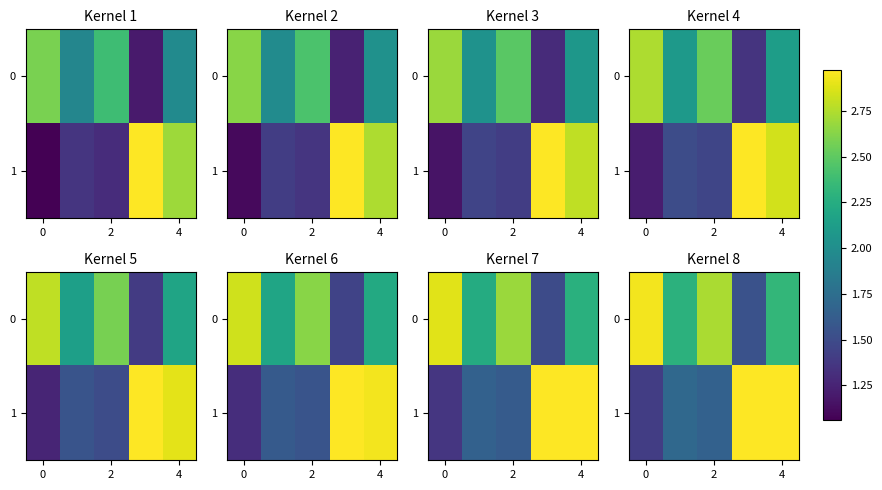

List the series in order of their peak value, highest first.

1, 0